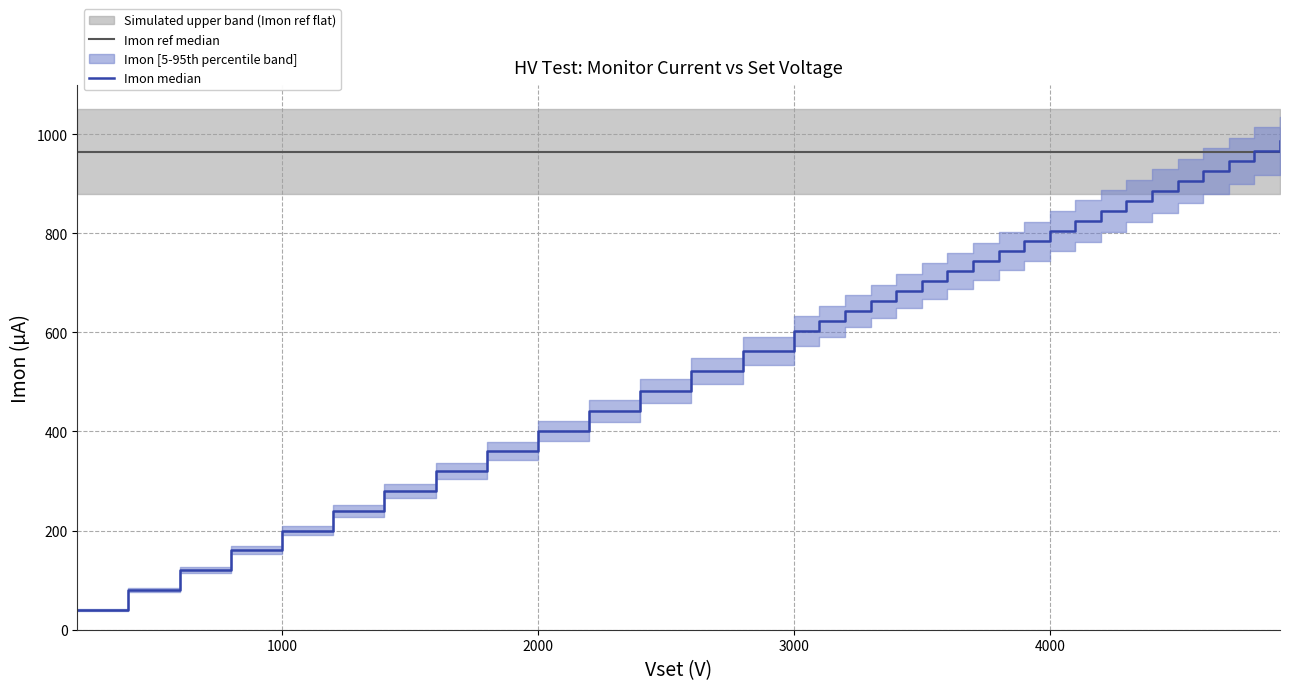

Which series has the largest range (max minus min)?

Imon median